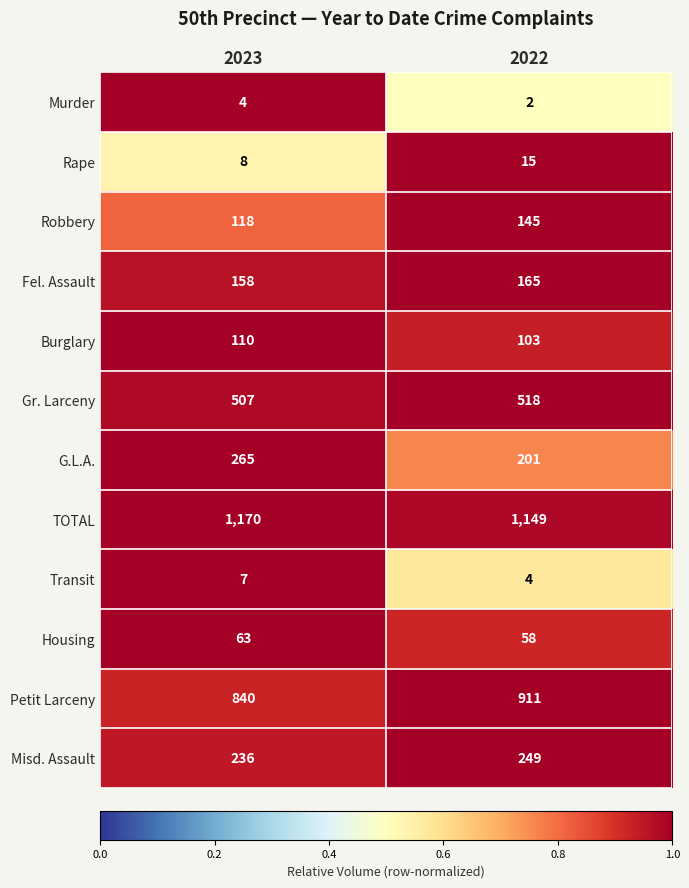

What is the difference between the Transit values at 2023 and 2022?

3